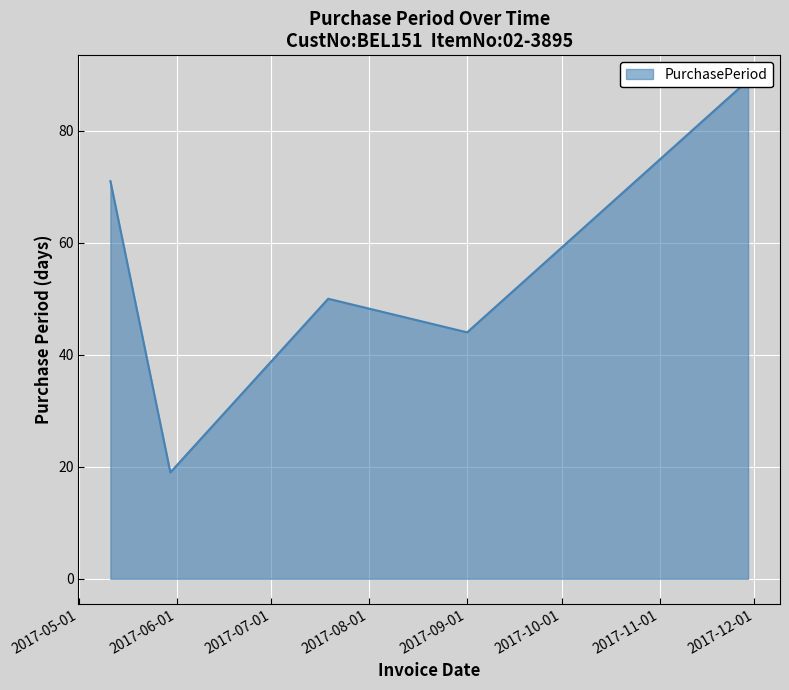

The chart shows a value of 89 at 2017-11-29. True or false?

True